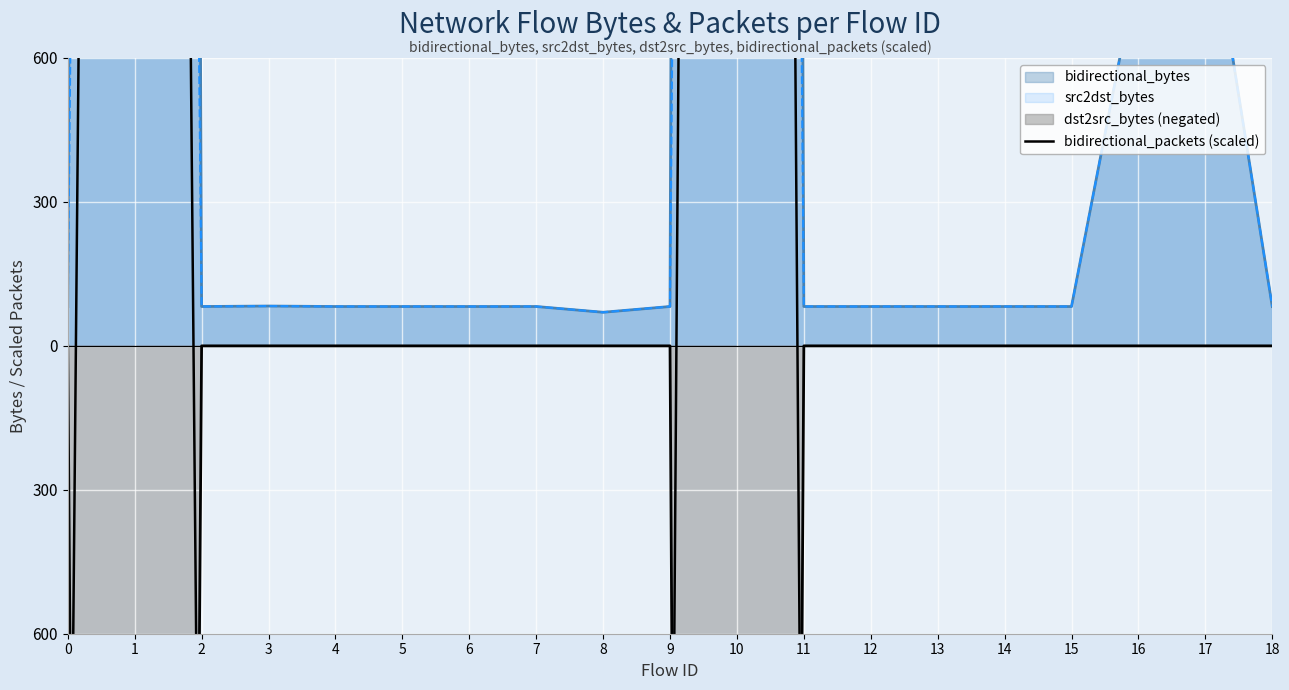

List the labels in order of value, smallest first.

0, 2, 3, 4, 5, 6, 7, 8, 9, 11, 12, 13, 14, 15, 18, 16, 17, 1, 10